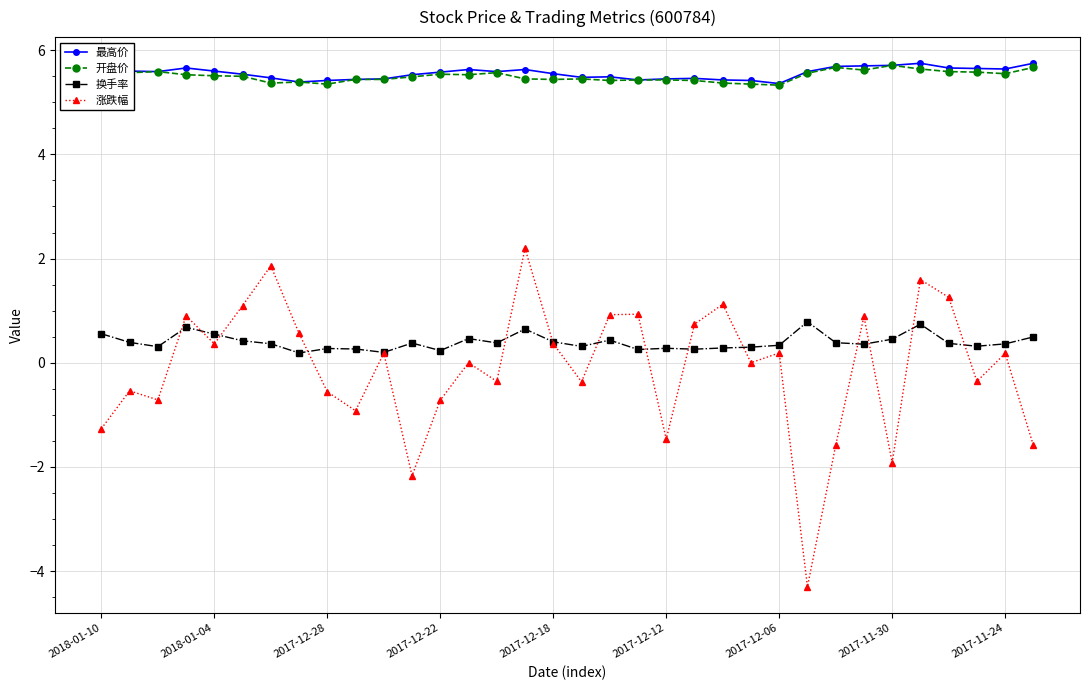

At how many categories does at least one series exceed 4?

34